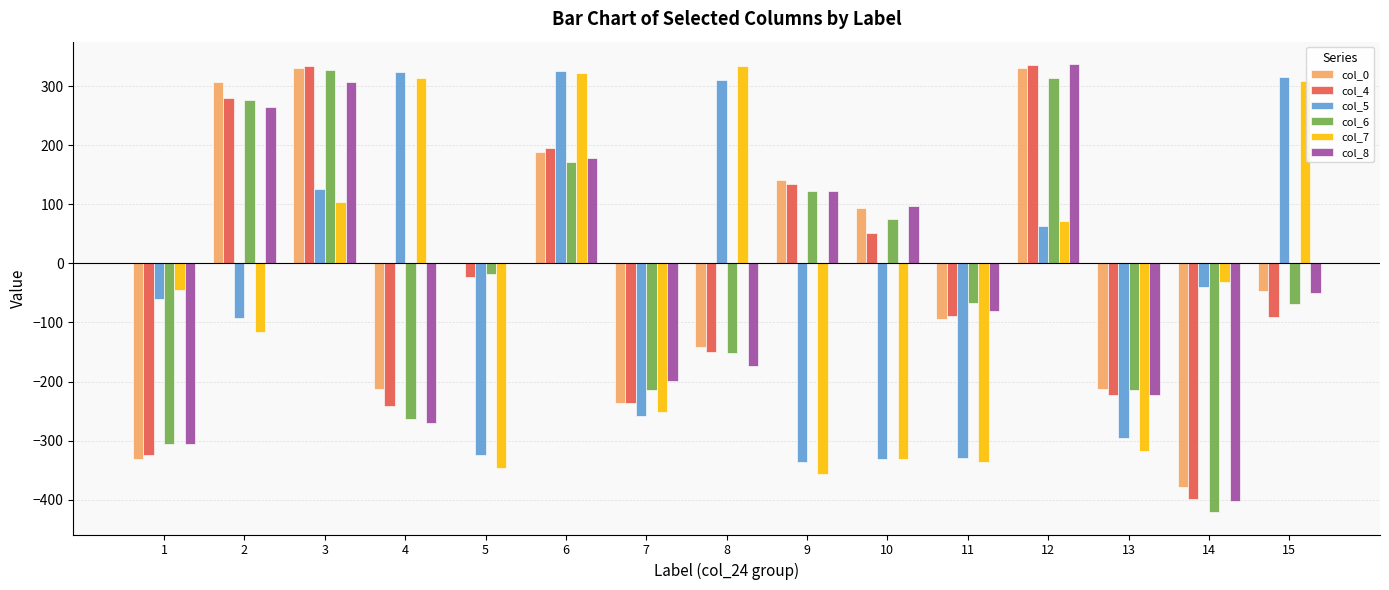

What is the sum of all col_6 values?

-434.8